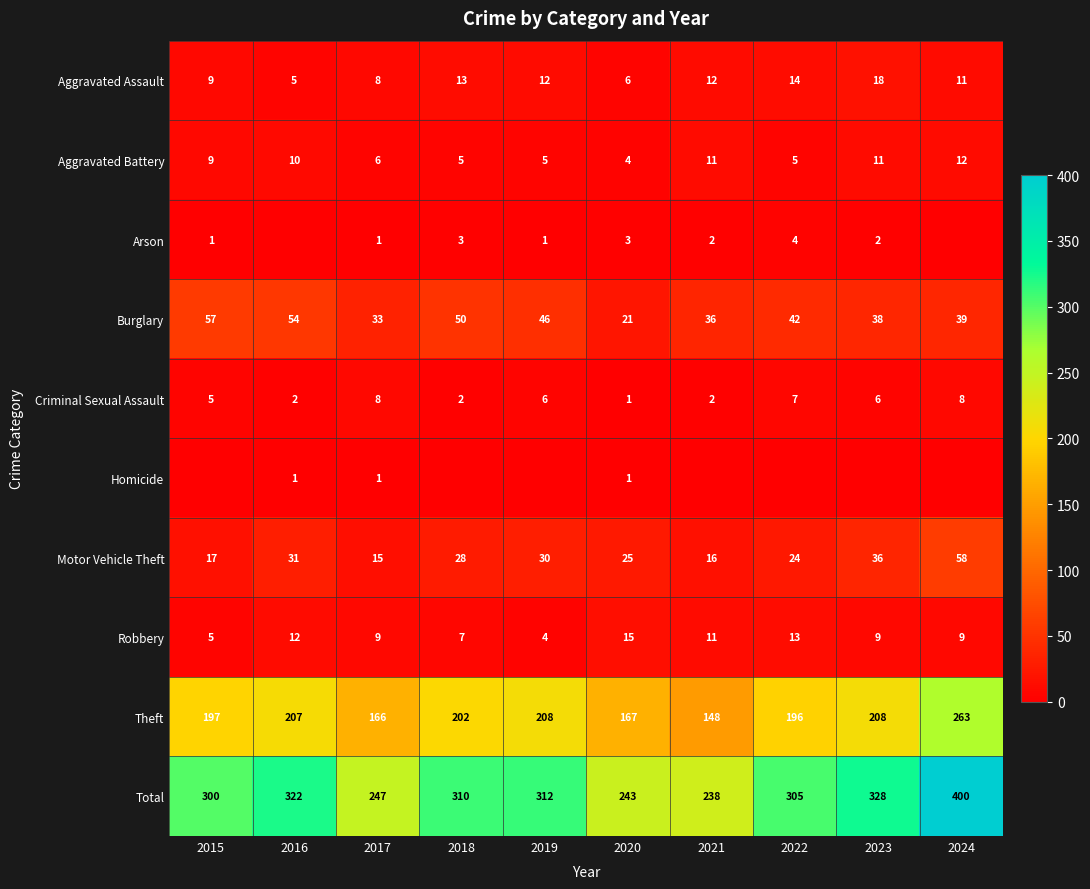

Is the value of Aggravated Assault at 2015 greater than the value of Criminal Sexual Assault at 2018?

Yes